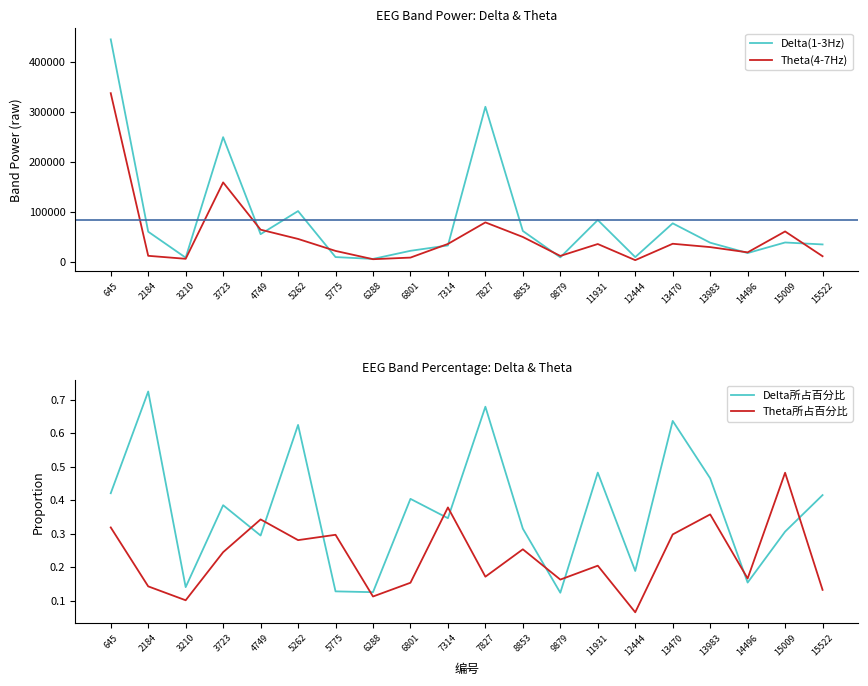

In Theta所占百分比, how many points are lower than both neighbors (excluding endpoints)?

7